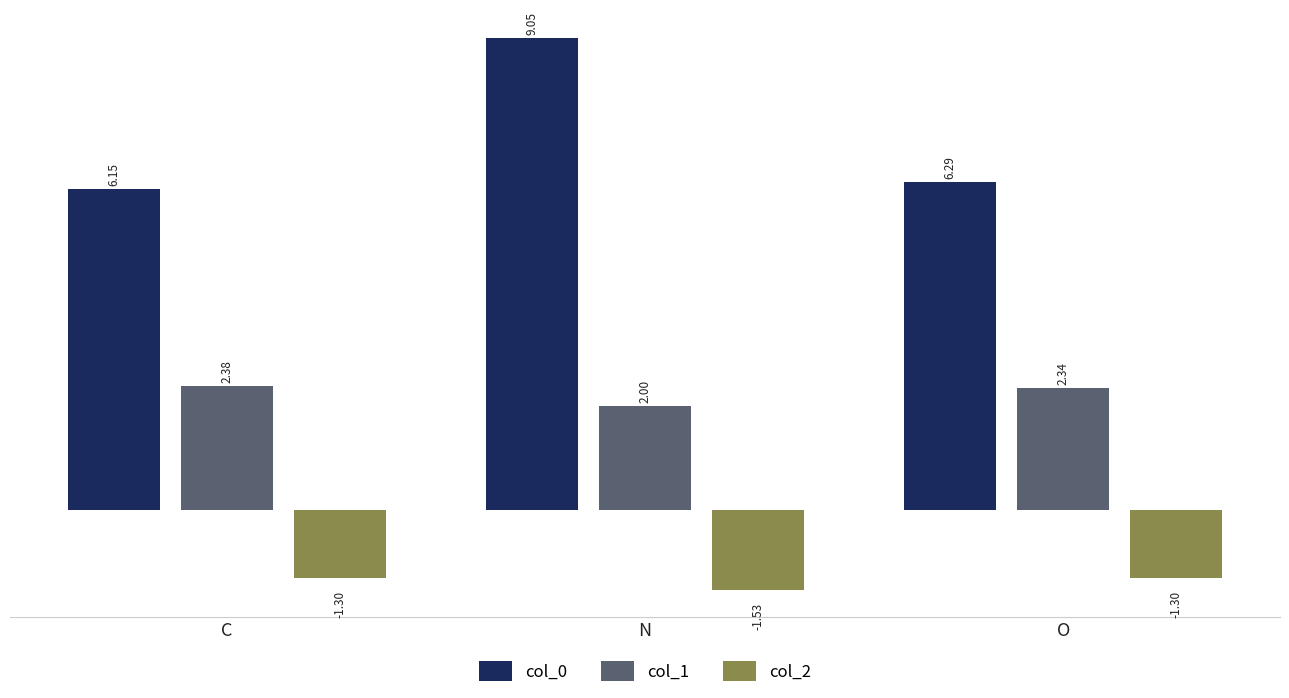

At C, list the series in order from smallest to largest.

col_2, col_1, col_0